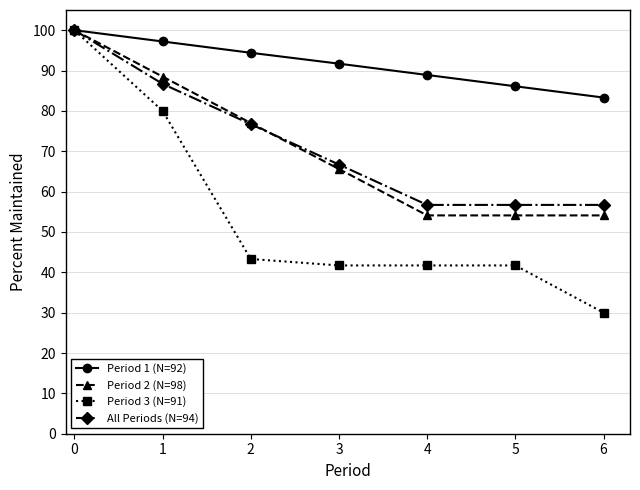

Reading left to right, list all the values displayed in this chart.

Period 1 (N=92): 0=100.0	1=97.2	2=94.4	3=91.7	4=88.9	5=86.1	6=83.3
Period 2 (N=98): 0=100.0	1=88.5	2=77.0	3=65.6	4=54.1	5=54.1	6=54.1
Period 3 (N=91): 0=100.0	1=80.0	2=43.3	3=41.7	4=41.7	5=41.7	6=30.0
All Periods (N=94): 0=100.0	1=86.7	2=76.7	3=66.7	4=56.7	5=56.7	6=56.7